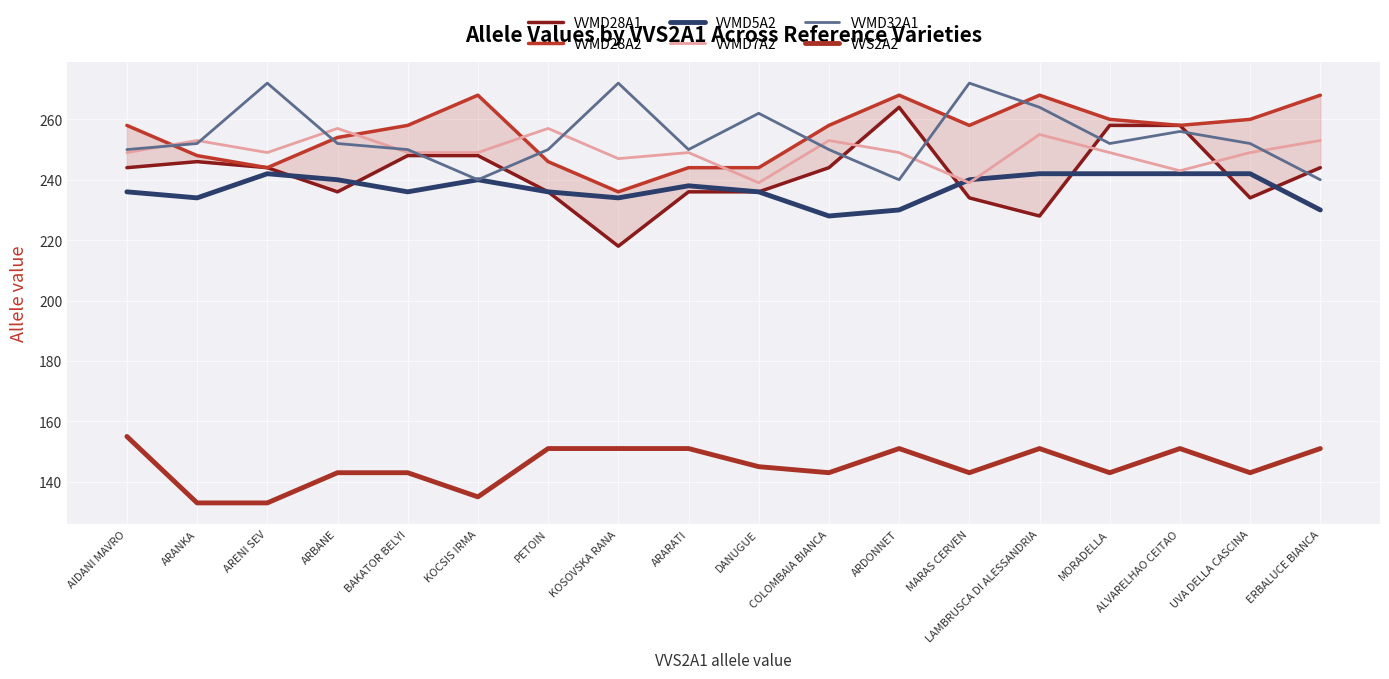

What is the difference between the maximum and minimum values in the VVMD28A2 series?

32